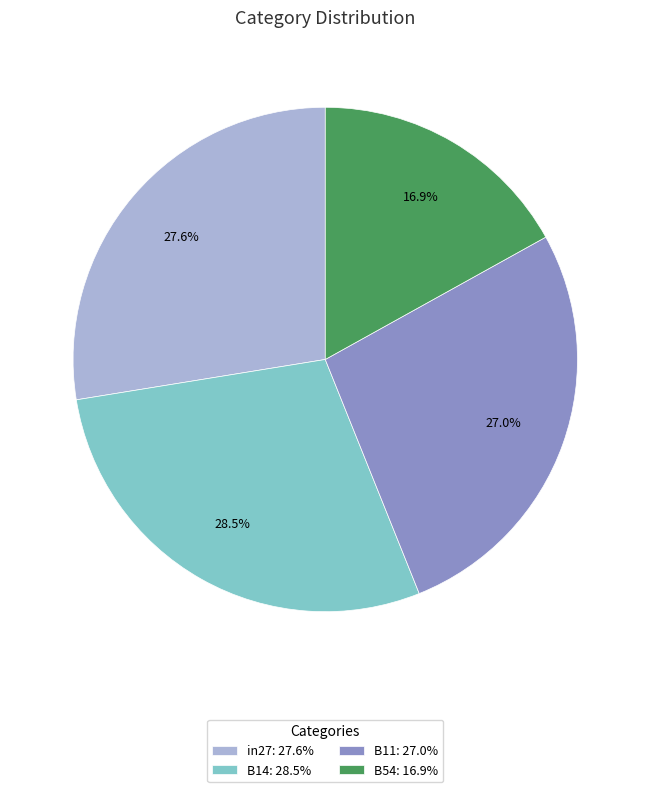

Is there any slice that represents more than half of the pie?

No